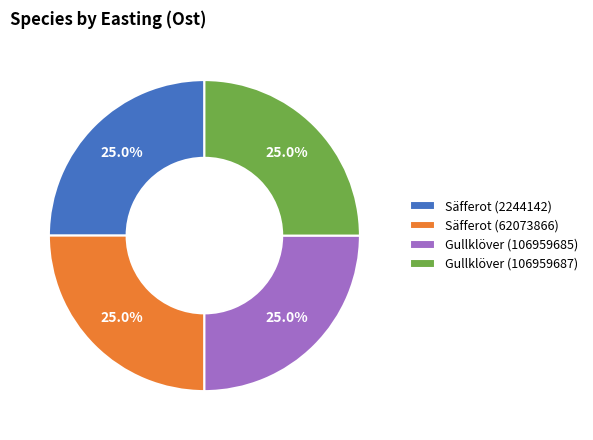

Combined, what portion of the pie is Gullklöver (106959685) and Säfferot (2244142)?

50.0%